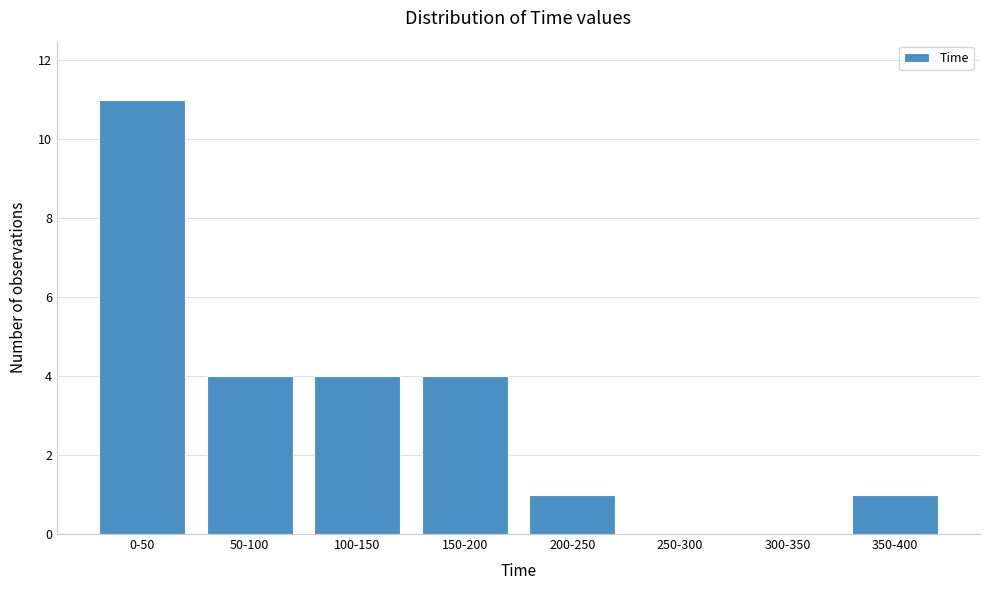

Reading right to left, what are all the values shown in this chart?

350-400=1	300-350=0	250-300=0	200-250=1	150-200=4	100-150=4	50-100=4	0-50=11